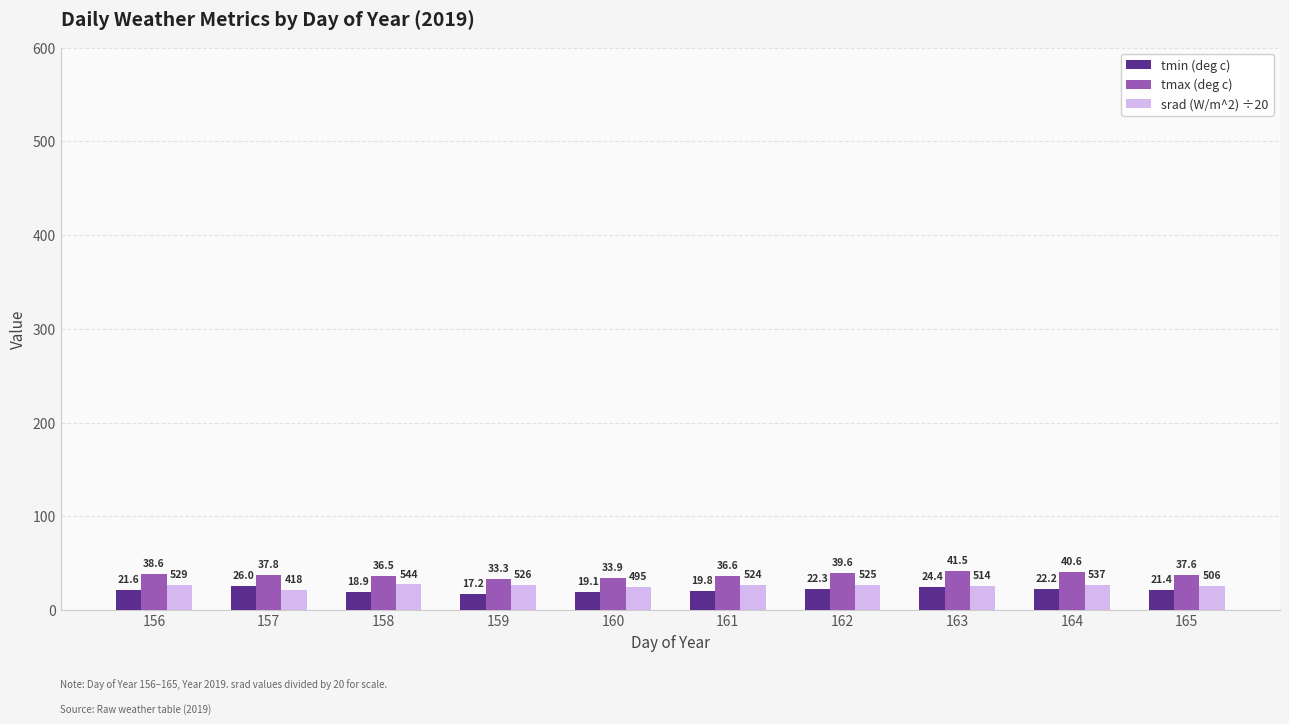

The tmax (deg c) series shows 17.6 at 162. True or false?

False